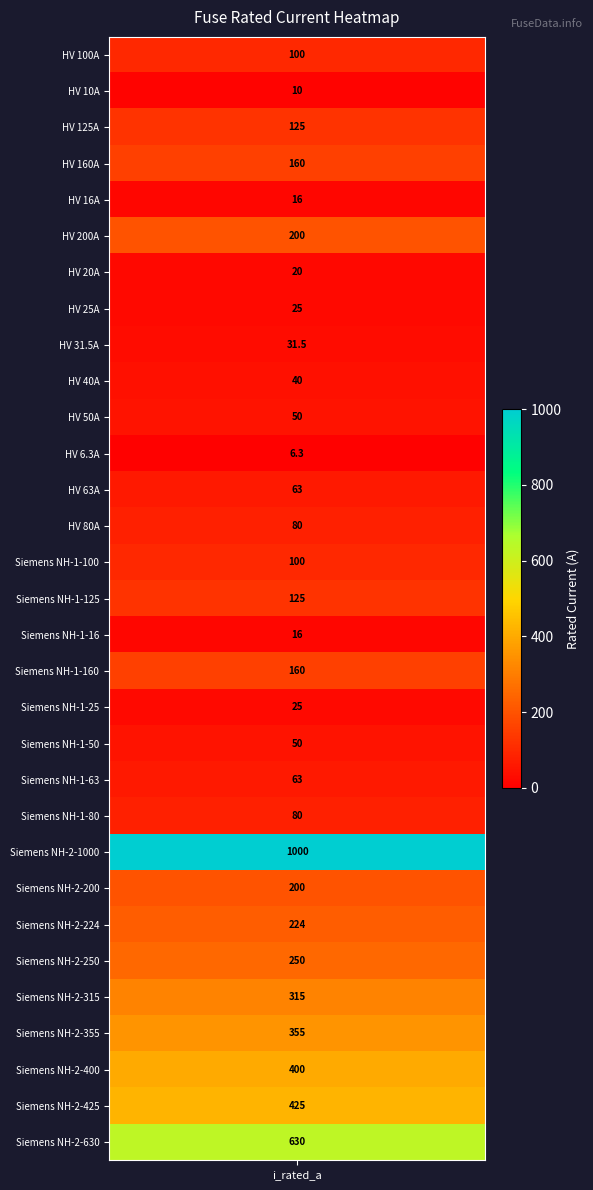

What is the sum of the values at Siemens NH-1-160 and Siemens NH-2-630?

790.0